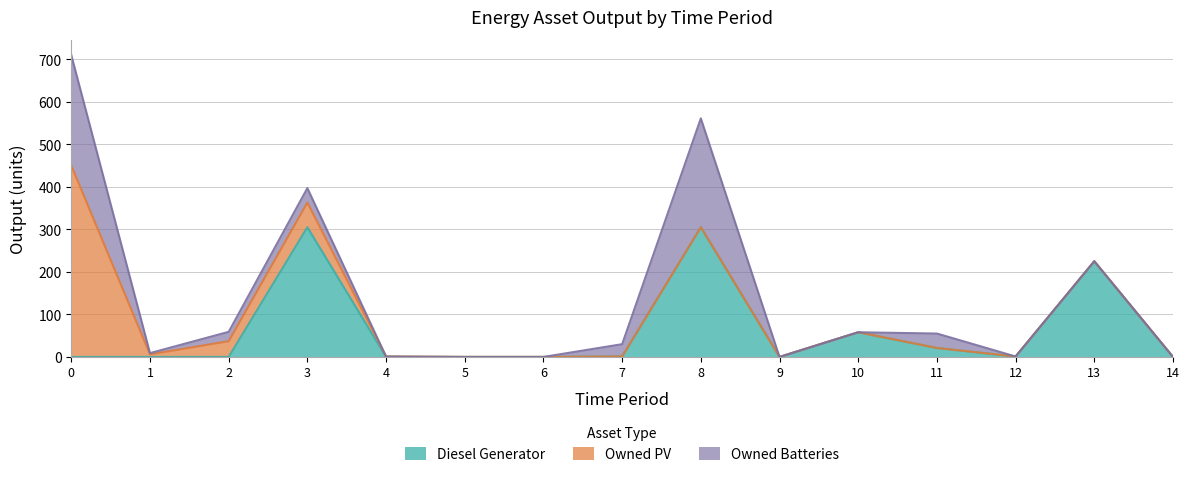

True or false: Owned PV has more than 1 points higher than both neighbors.

False